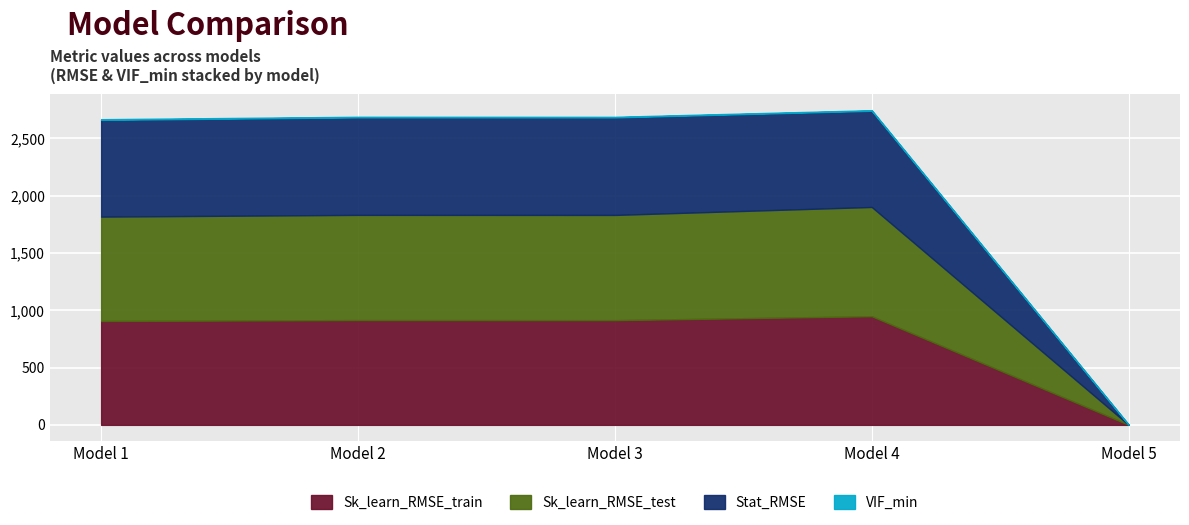

Which series ends up on top after the final intersection of VIF_min and Sk_learn_RMSE_test?

VIF_min